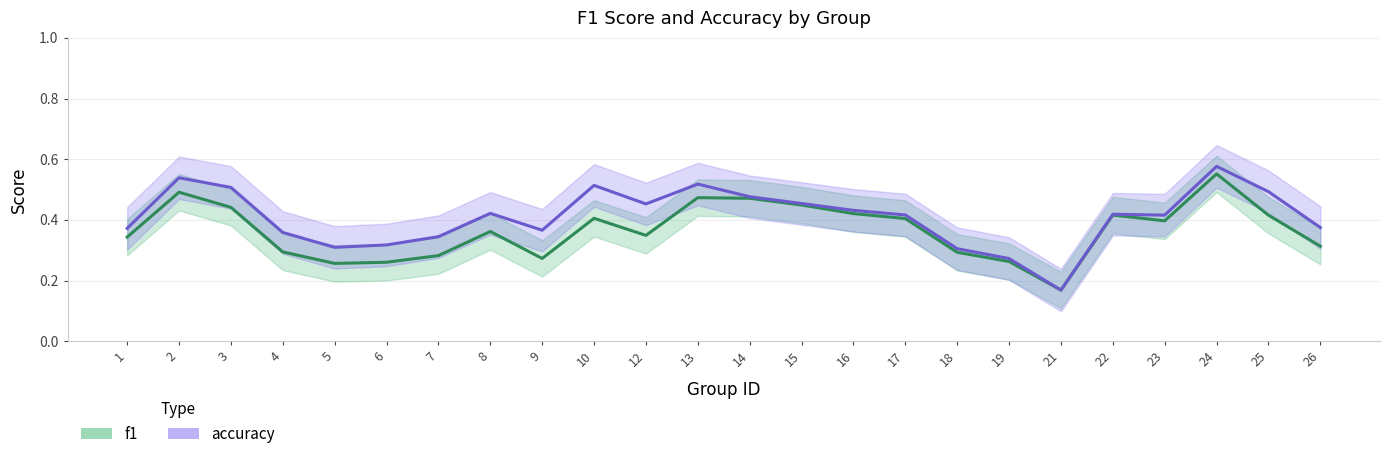

What is the maximum value shown in the chart?

0.6